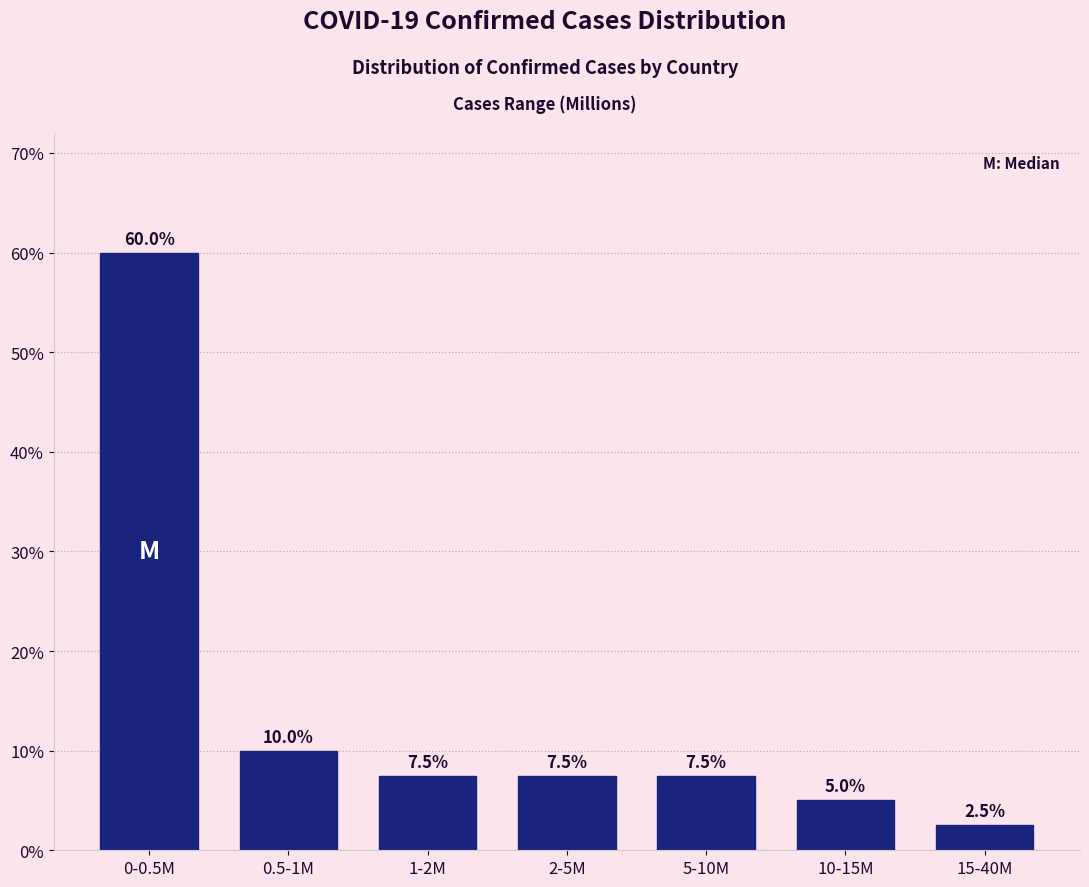

Reading left to right, transcribe all the data shown in this chart.

0-0.5M=60.0	0.5-1M=10.0	1-2M=7.5	2-5M=7.5	5-10M=7.5	10-15M=5.0	15-40M=2.5